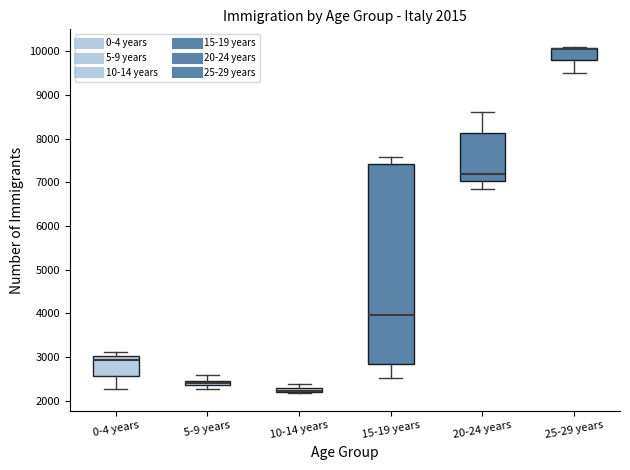

Comparing the boxes themselves (not the whiskers), which one is the tallest?

15-19 years